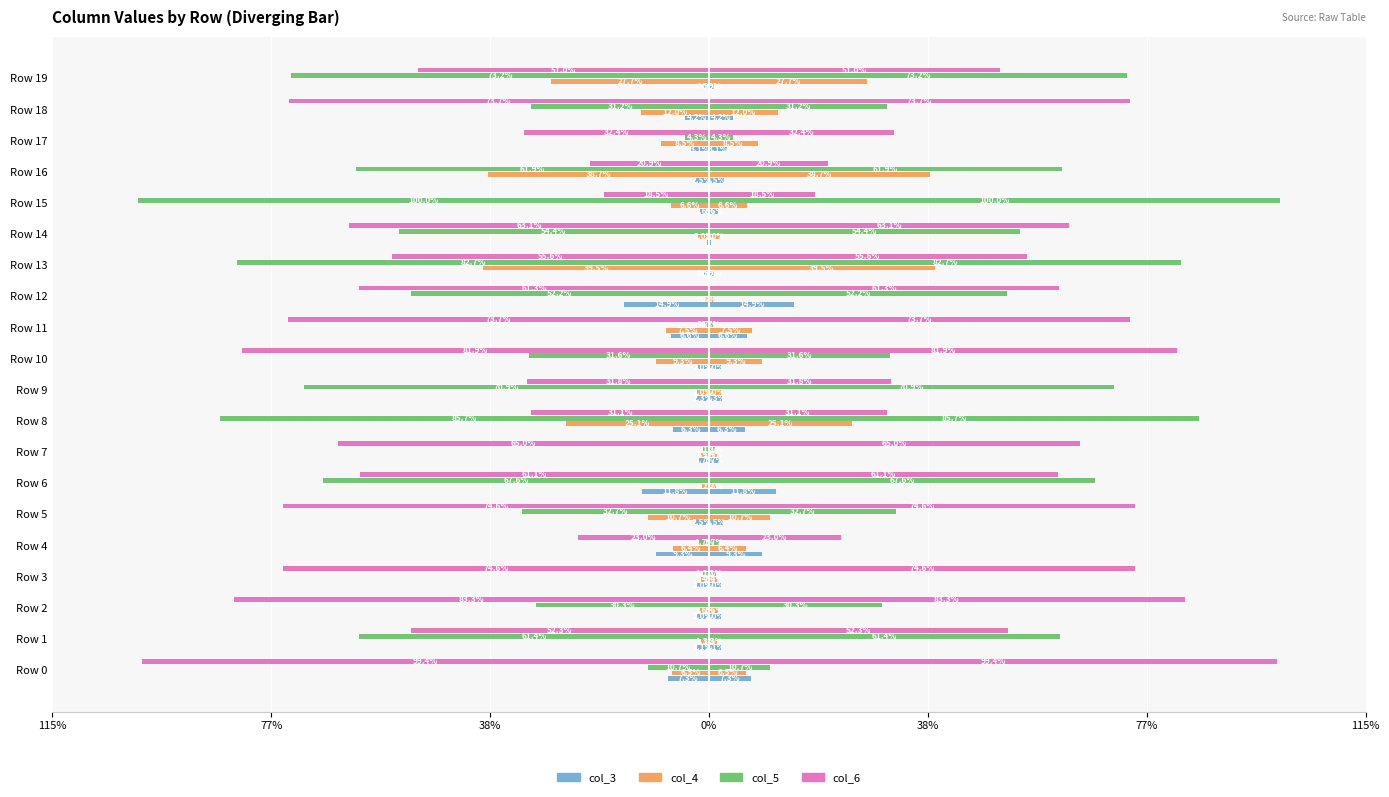

At how many categories does at least one series exceed -511187?

20